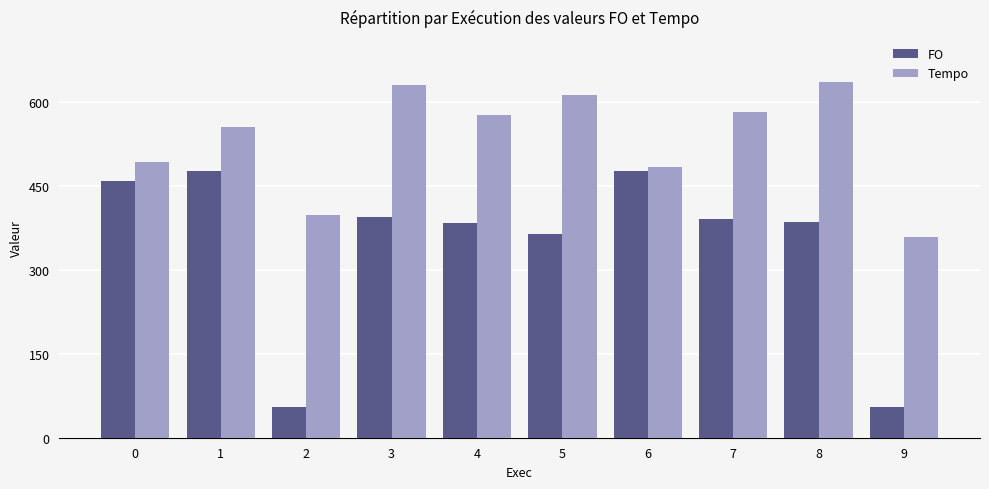

How many bars are there in each group?

2